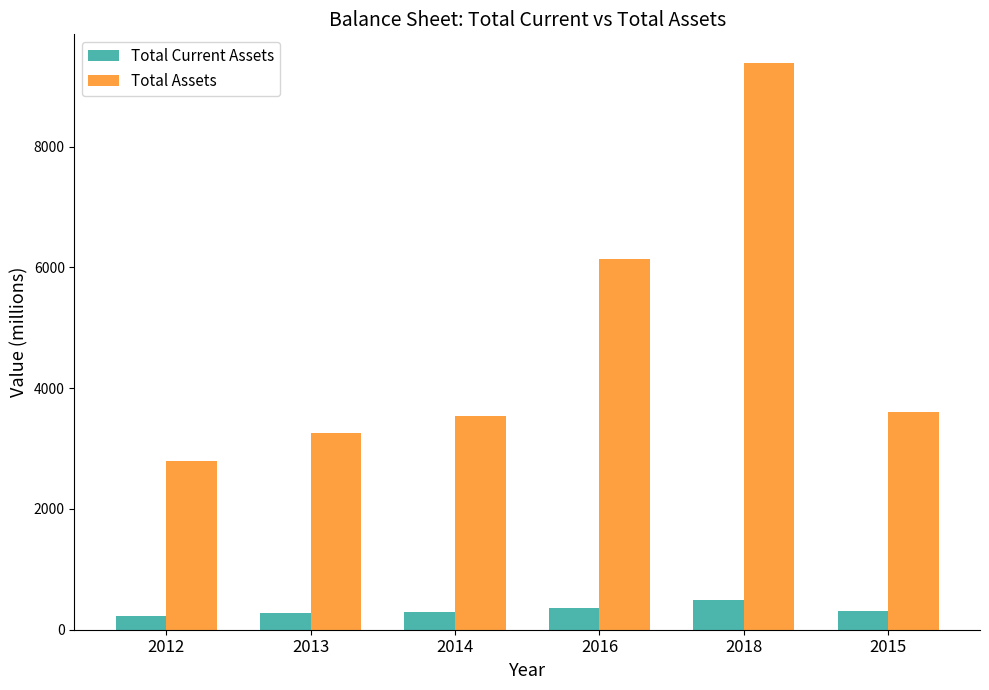

What position from the right is 2013?

5